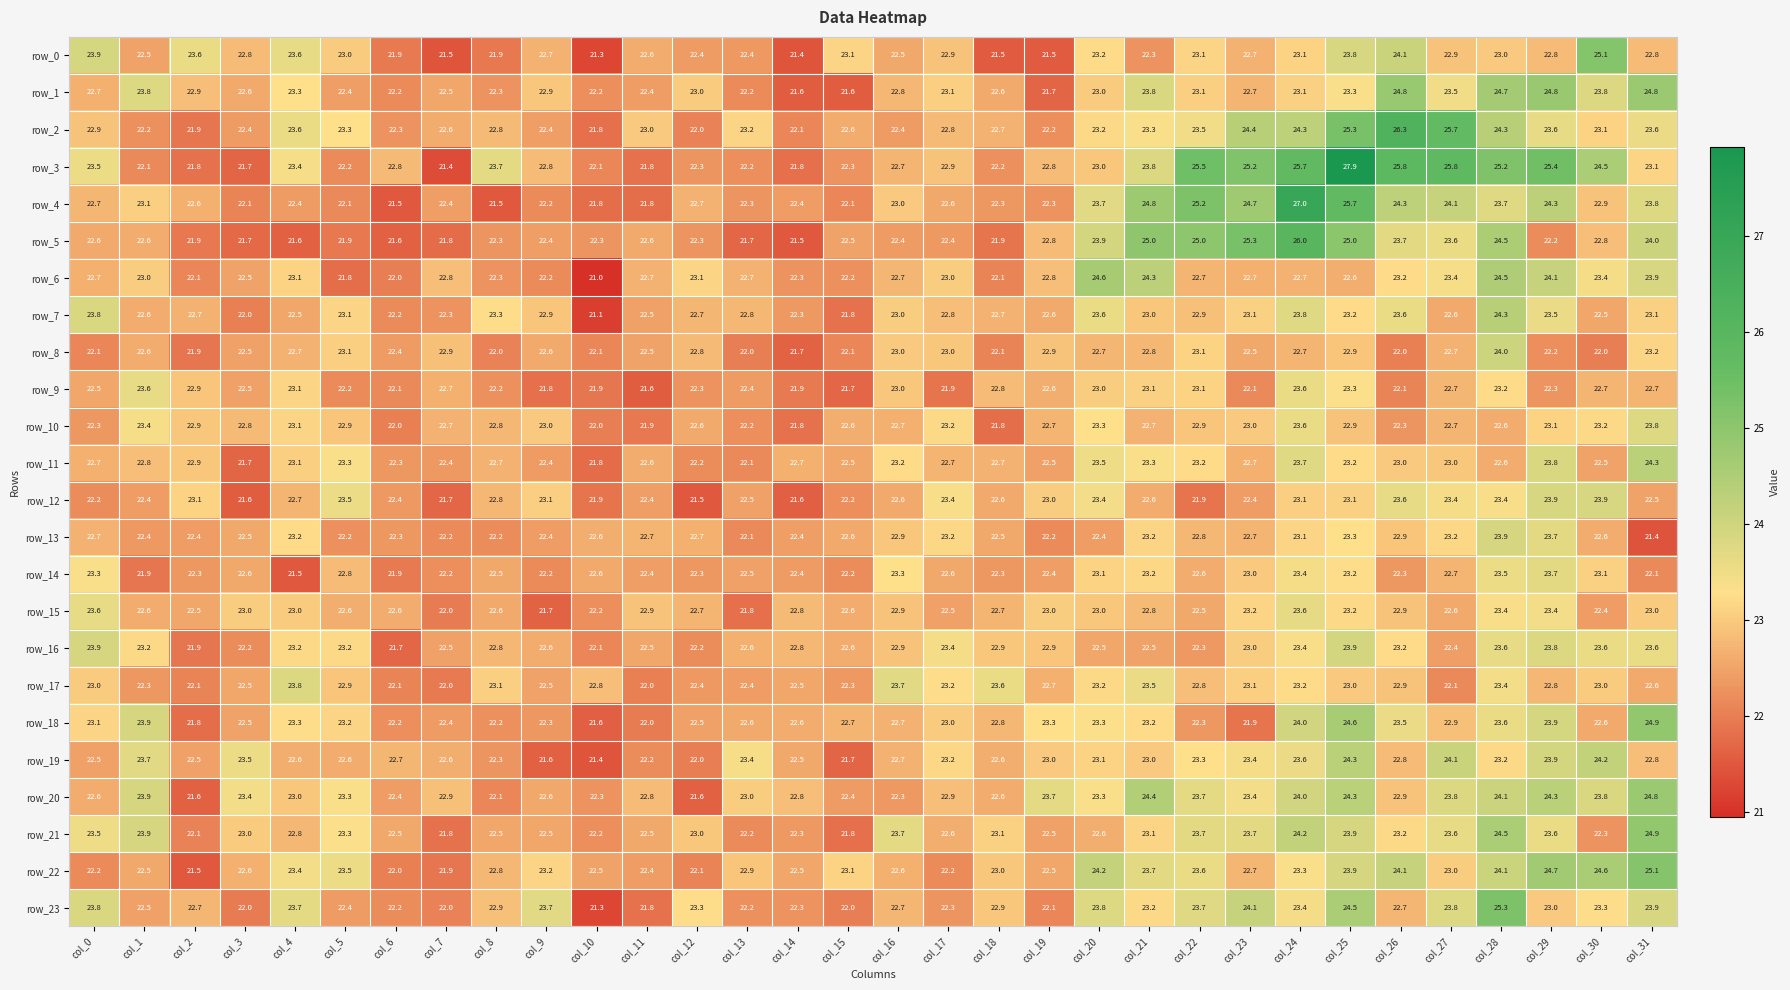

At which label does row_19 first exceed 22?

col_0